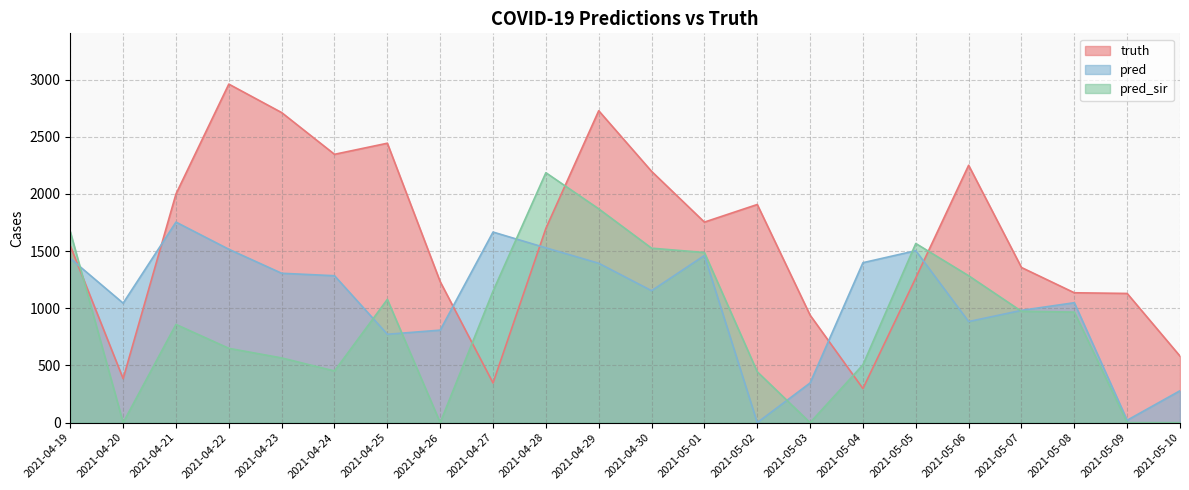

At which label does pred first exceed 1285?

2021-04-19